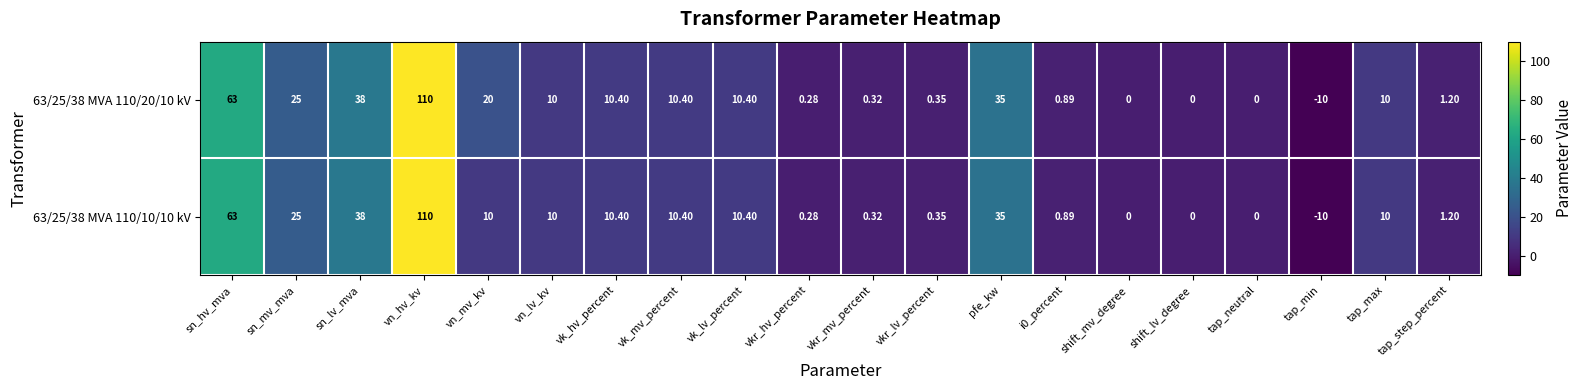

Is the value of 63/25/38 MVA 110/20/10 kV at vn_mv_kv greater than the value of 63/25/38 MVA 110/10/10 kV at tap_max?

Yes